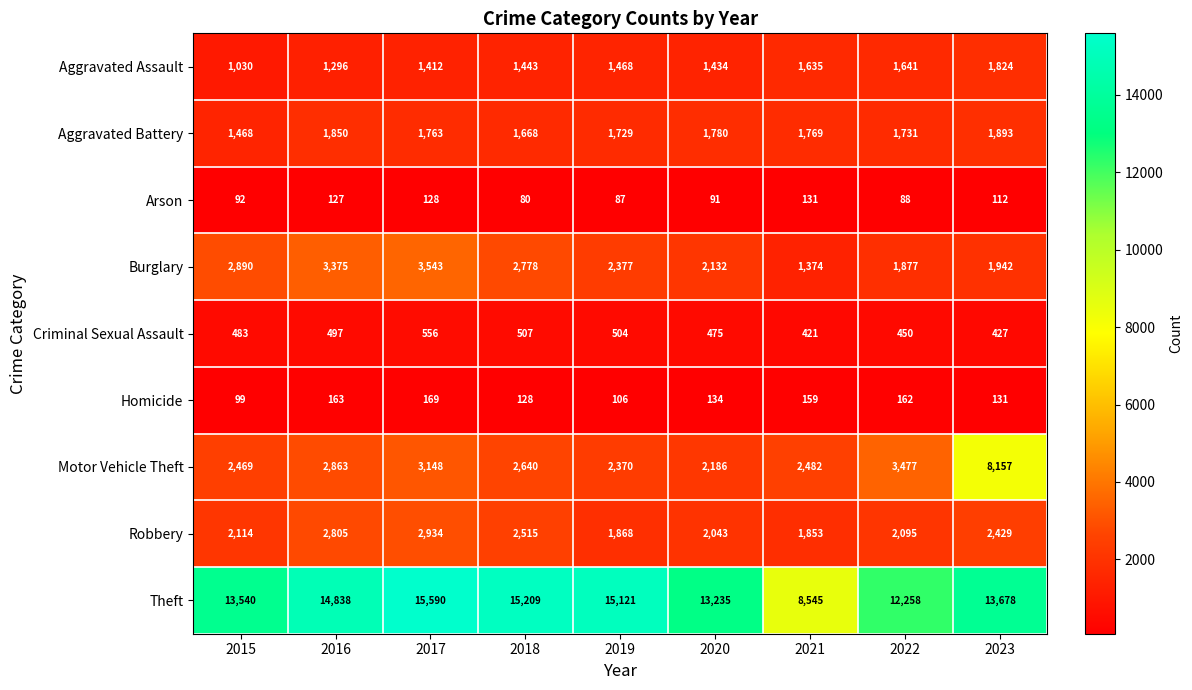

At which label is Aggravated Assault closest to 1427?

2020